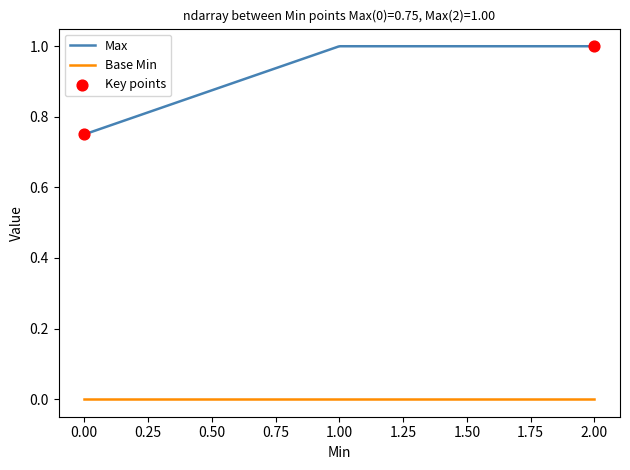

Which series has the widest spread of values?

Max